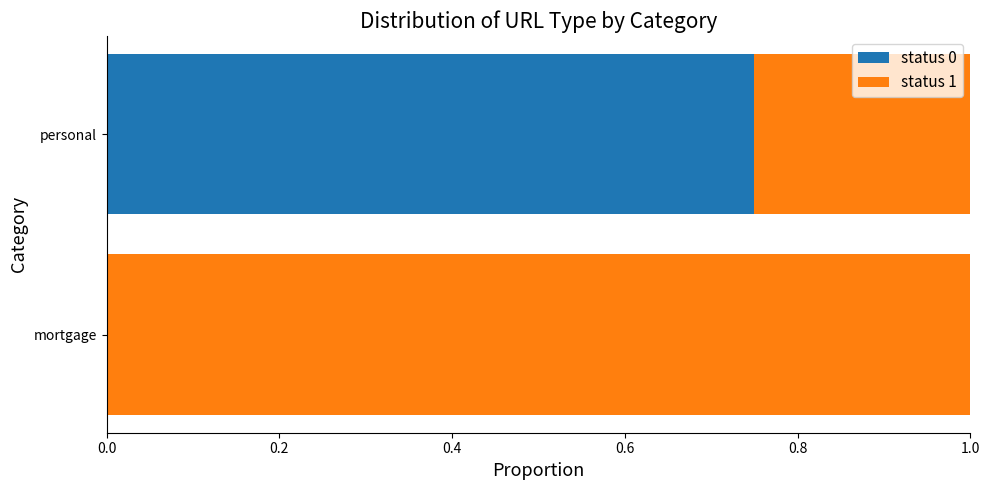

What are all the series names shown in the legend?

status 0, status 1